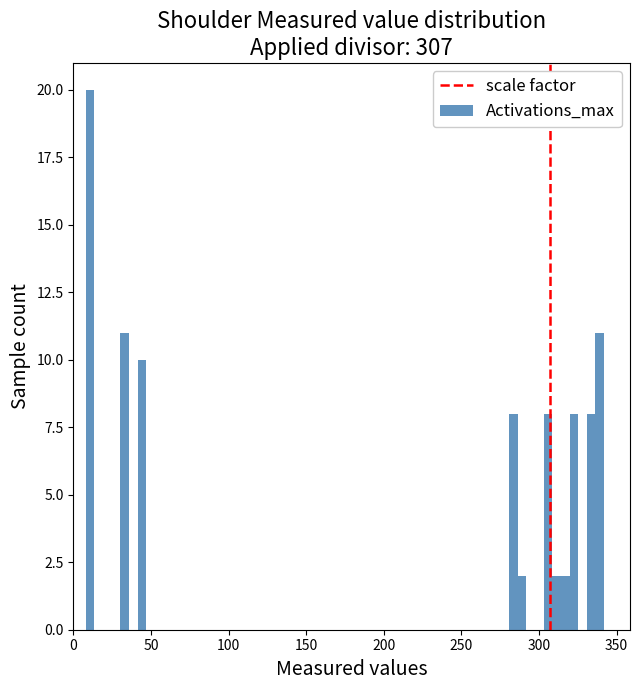

Around what value on the x-axis is the tallest bar? Give the approximate position of its centre, as read against the axis.

10